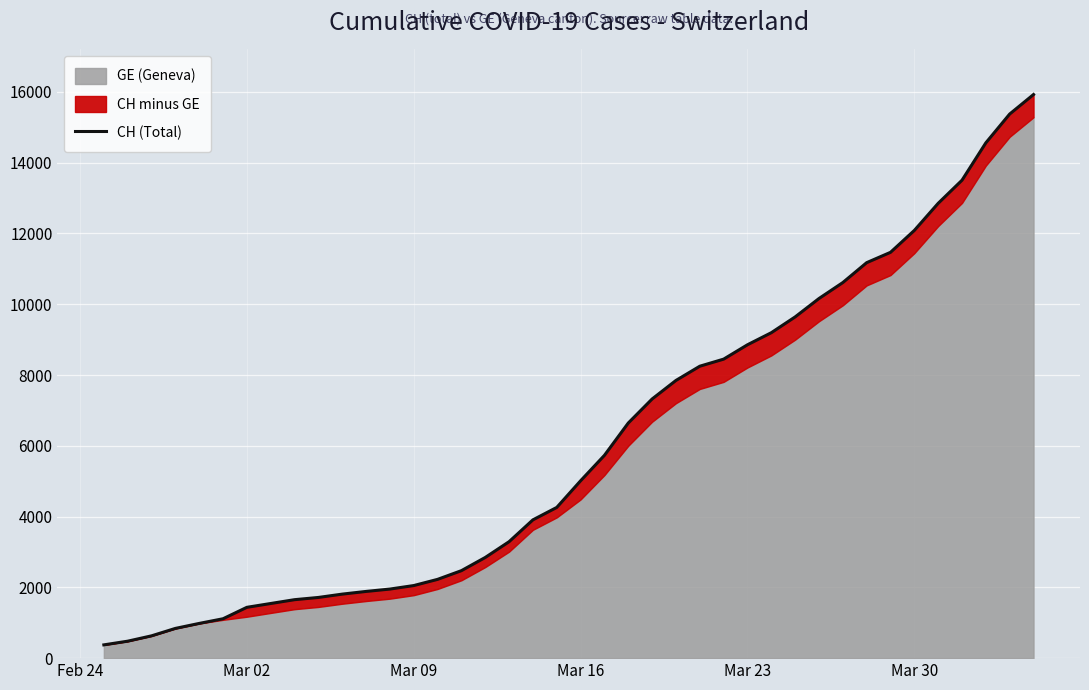

Count the number of categories in the chart.

40